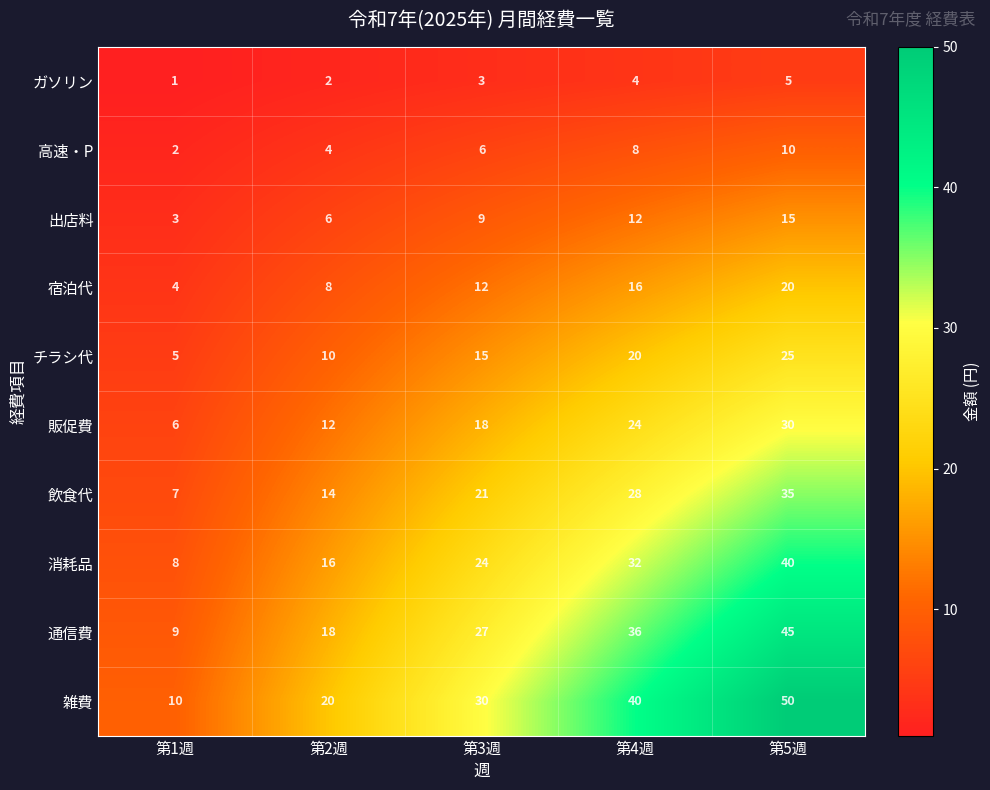

What is the difference between the maximum and minimum values in the 宿泊代 series?

16